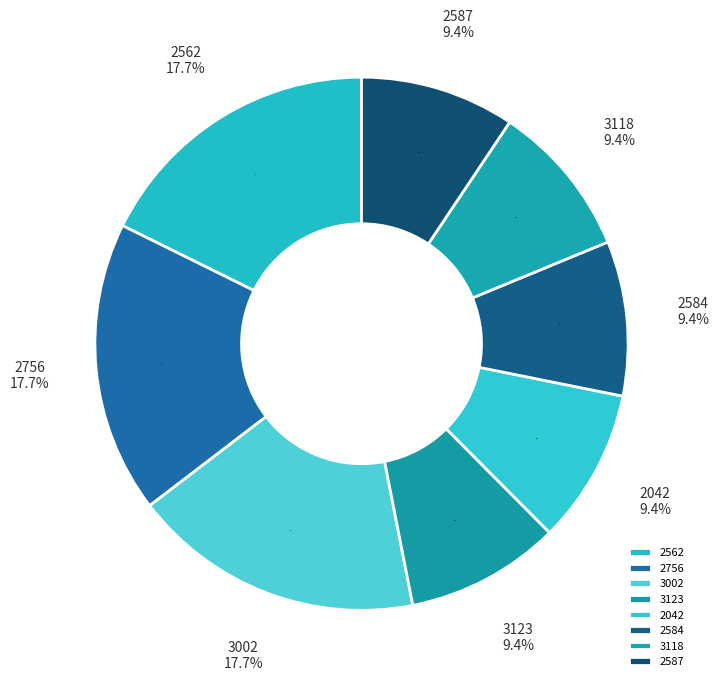

Does 2587 represent more than half of the total?

No